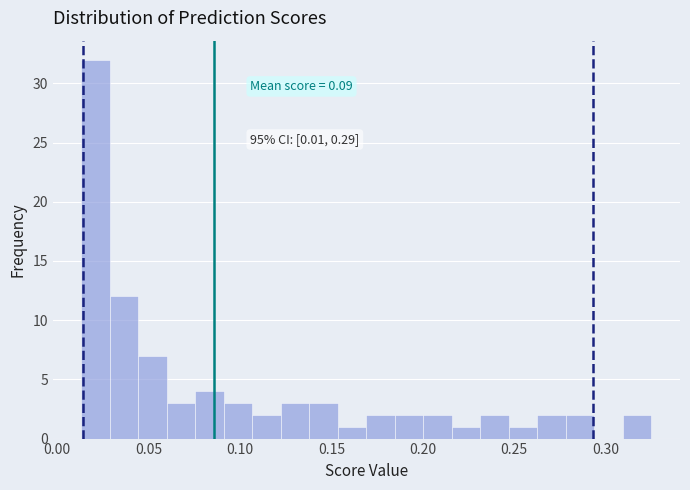

Around what value on the x-axis is the tallest bar? Give the approximate position of its centre, as read against the axis.

0.020